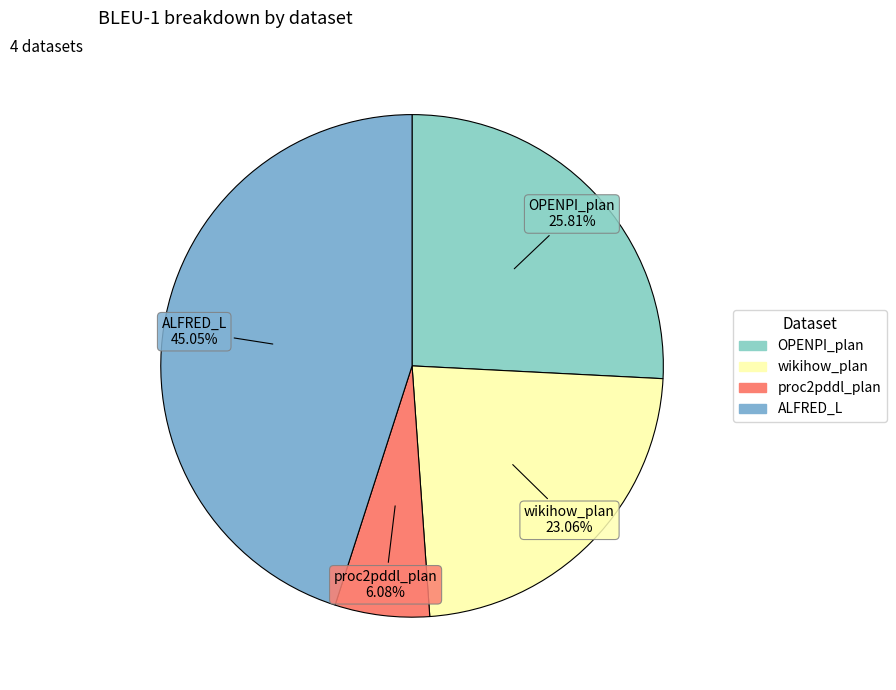

Between OPENPI_plan and ALFRED_L, which is larger?

ALFRED_L